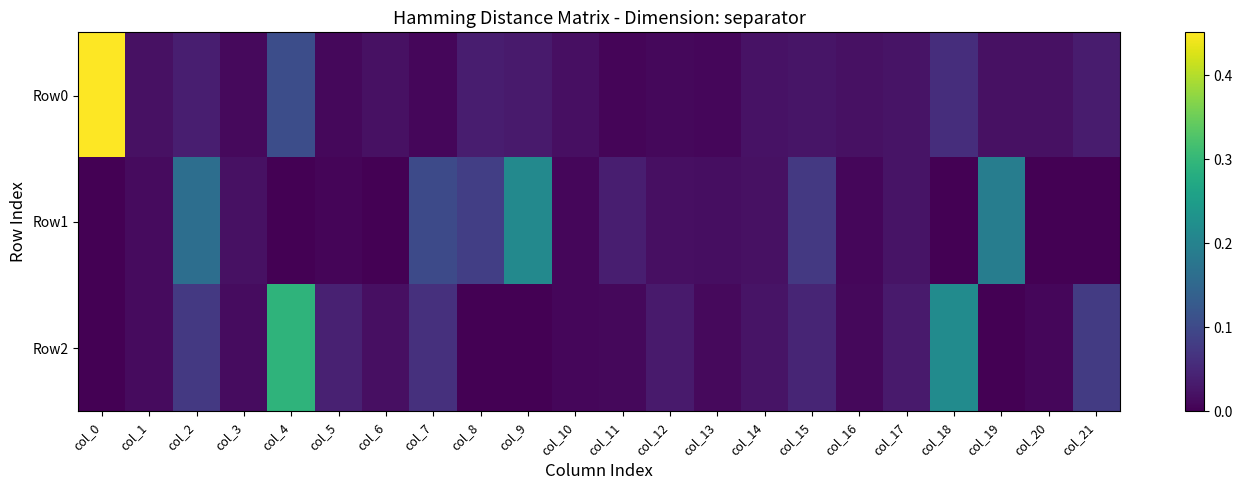

Reading right to left, list all the values displayed in this chart.

Row0: col_21=0.0	col_20=0.0	col_19=0.0	col_18=0.1	col_17=0.0	col_16=0.0	col_15=0.0	col_14=0.0	col_13=0.0	col_12=0.0	col_11=0.0	col_10=0.0	col_9=0.0	col_8=0.0	col_7=0.0	col_6=0.0	col_5=0.0	col_4=0.1	col_3=0.0	col_2=0.0	col_1=0.0	col_0=0.5
Row1: col_21=-0.0	col_20=-0.0	col_19=0.2	col_18=-0.0	col_17=0.0	col_16=0.0	col_15=0.1	col_14=0.0	col_13=0.0	col_12=0.0	col_11=0.0	col_10=0.0	col_9=0.2	col_8=0.1	col_7=0.1	col_6=-0.0	col_5=0.0	col_4=-0.0	col_3=0.0	col_2=0.2	col_1=0.0	col_0=-0.0
Row2: col_21=0.1	col_20=0.0	col_19=-0.0	col_18=0.2	col_17=0.0	col_16=0.0	col_15=0.0	col_14=0.0	col_13=0.0	col_12=0.0	col_11=0.0	col_10=0.0	col_9=-0.0	col_8=-0.0	col_7=0.1	col_6=0.0	col_5=0.0	col_4=0.3	col_3=0.0	col_2=0.1	col_1=0.0	col_0=-0.0